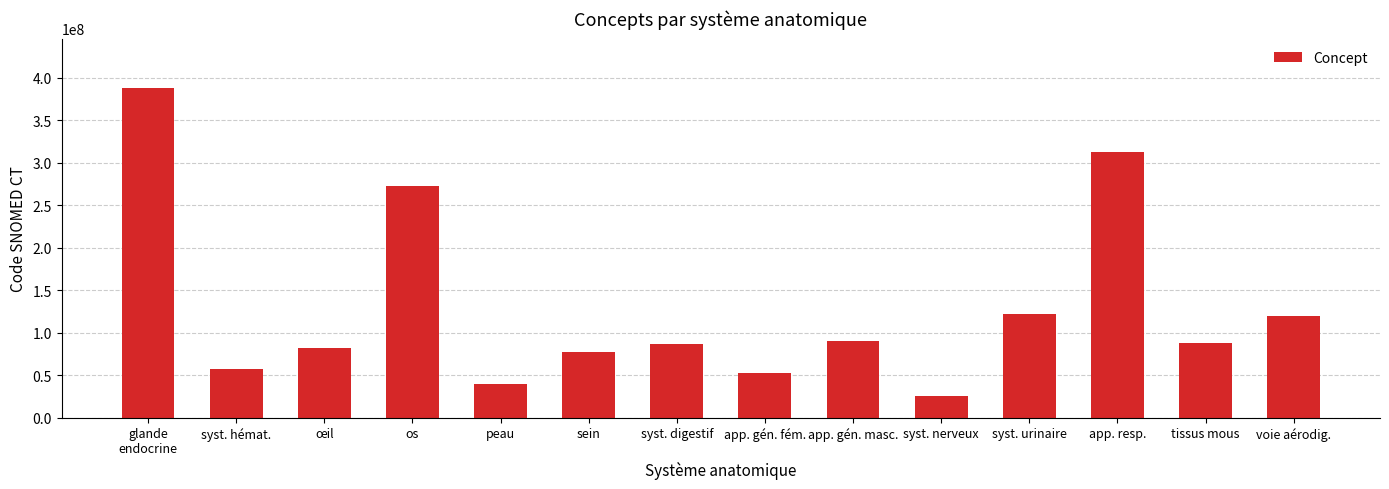

Is it true that the value at syst. urinaire is 53787949?

False